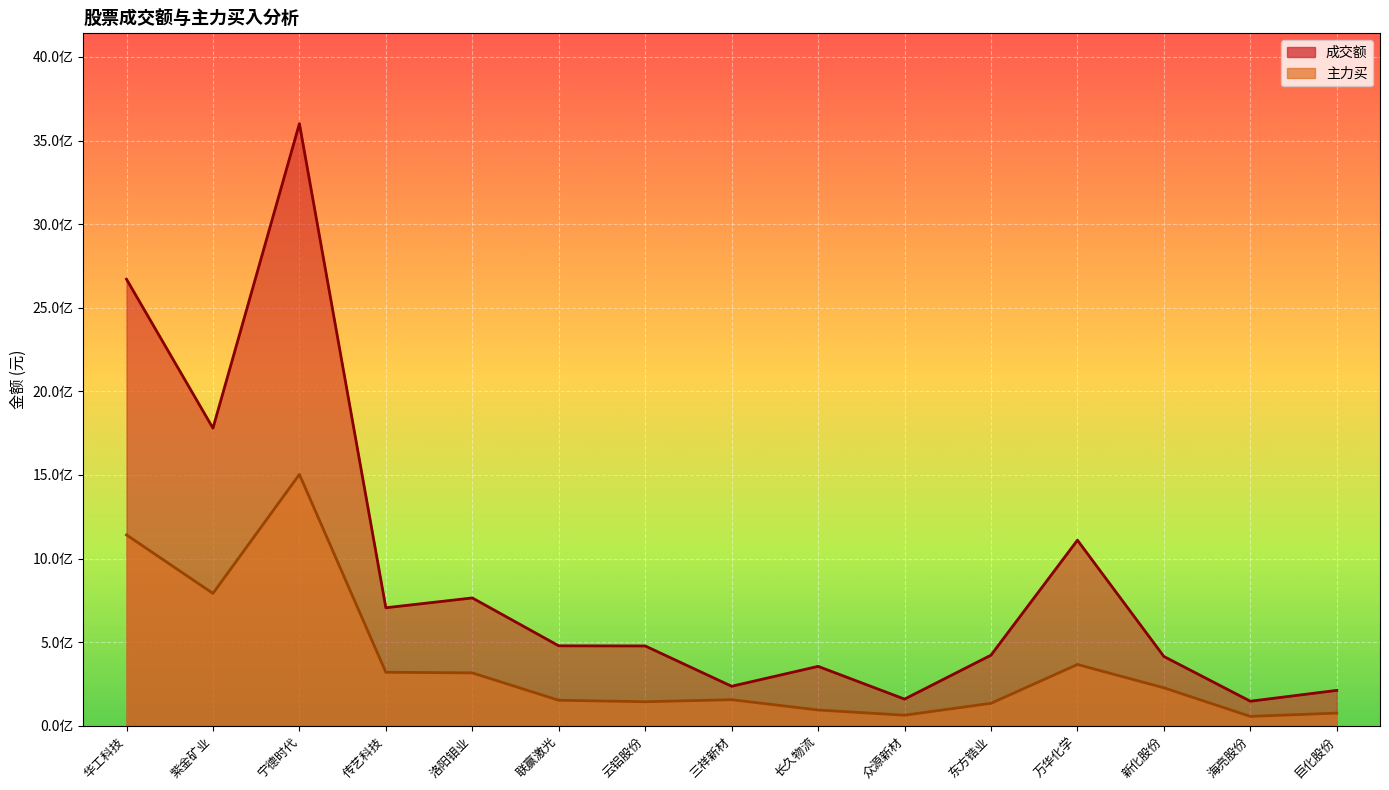

List the labels in order of 主力买 value, largest first.

宁德时代, 华工科技, 紫金矿业, 万华化学, 传艺科技, 洛阳钼业, 新化股份, 三祥新材, 联赢激光, 云铝股份, 东方锆业, 长久物流, 巨化股份, 众源新材, 海亮股份